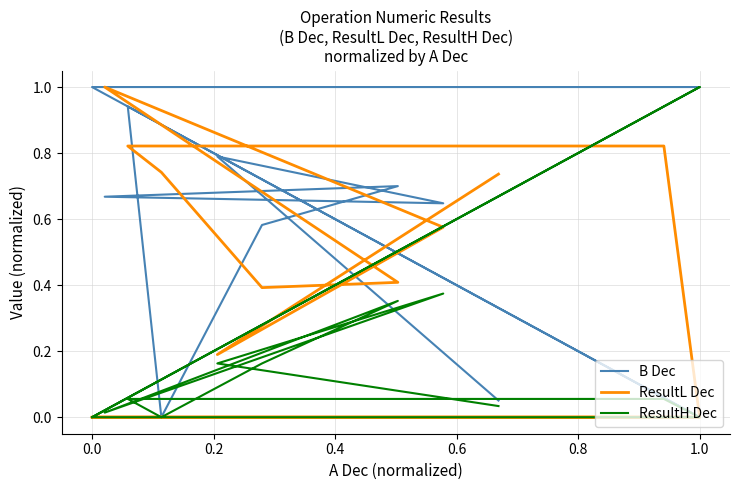

Rank the series by their average value, from lowest to highest.

ResultH Dec, ResultL Dec, B Dec